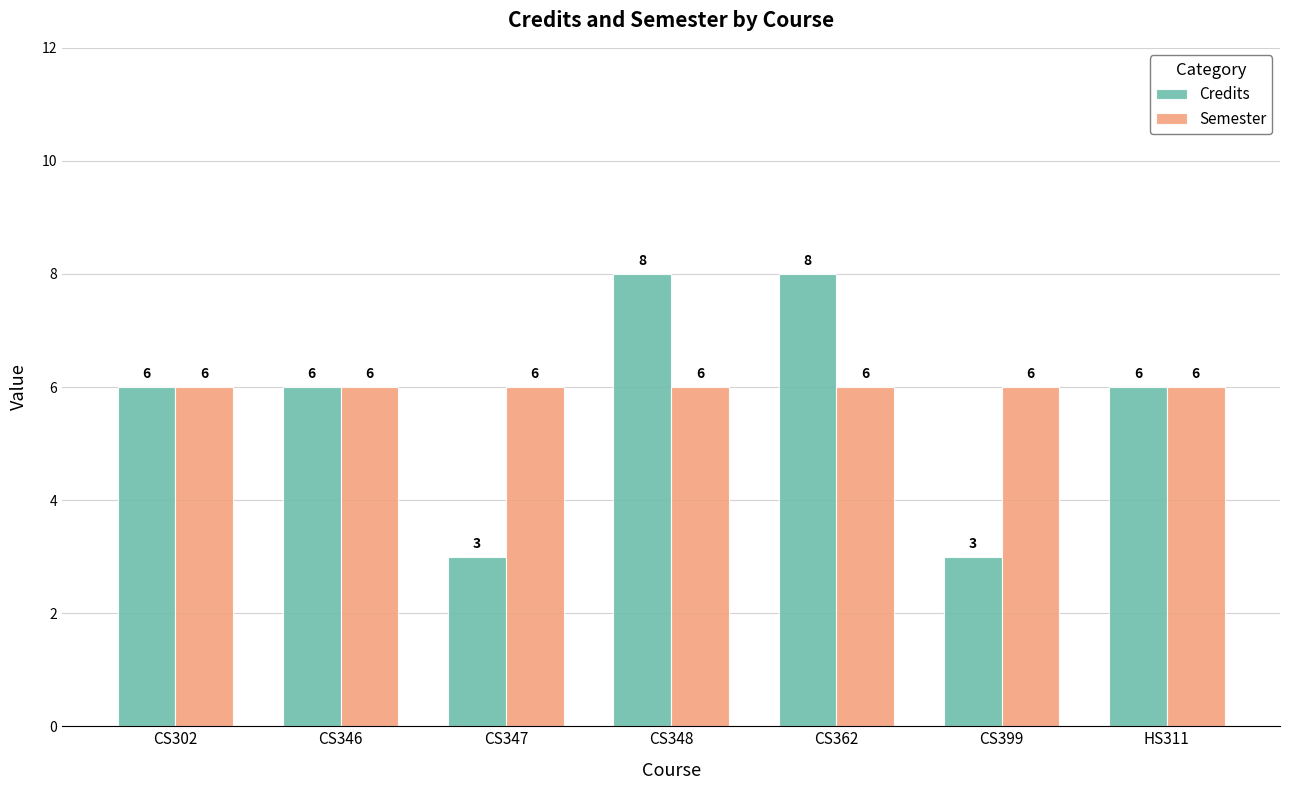

Reading right to left, what are all the values shown in this chart?

Credits: HS311=6	CS399=3	CS362=8	CS348=8	CS347=3	CS346=6	CS302=6
Semester: HS311=6	CS399=6	CS362=6	CS348=6	CS347=6	CS346=6	CS302=6